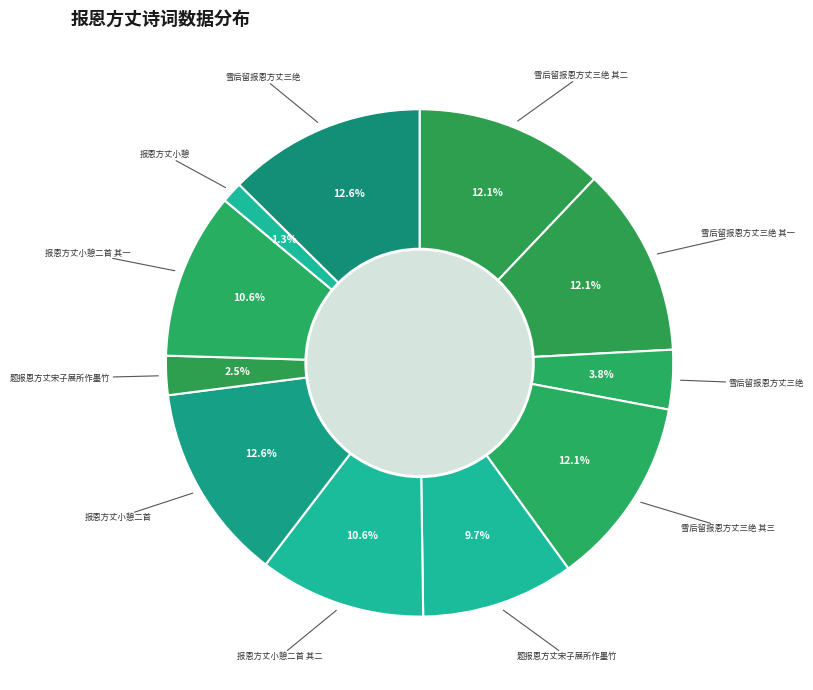

How many slices are in this pie chart?

11